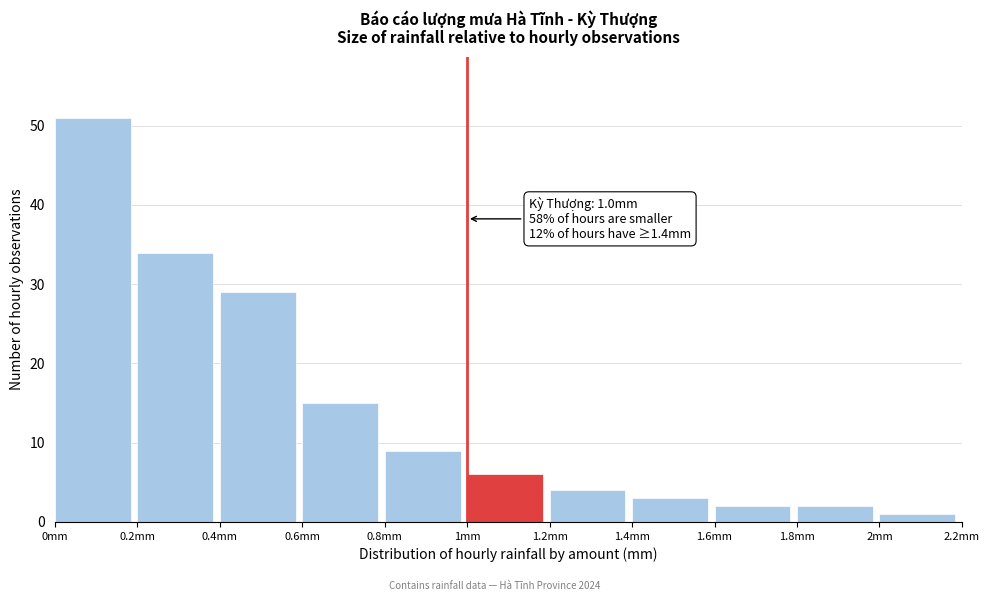

Over which range of the x-axis is the bar tallest?

0.0 to 0.2